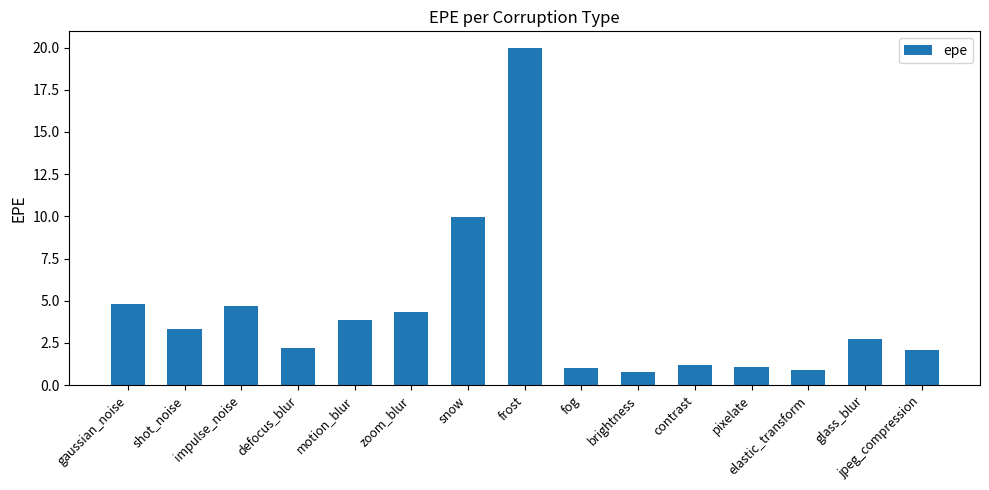

The chart shows a value of 1.2 at defocus_blur. True or false?

False